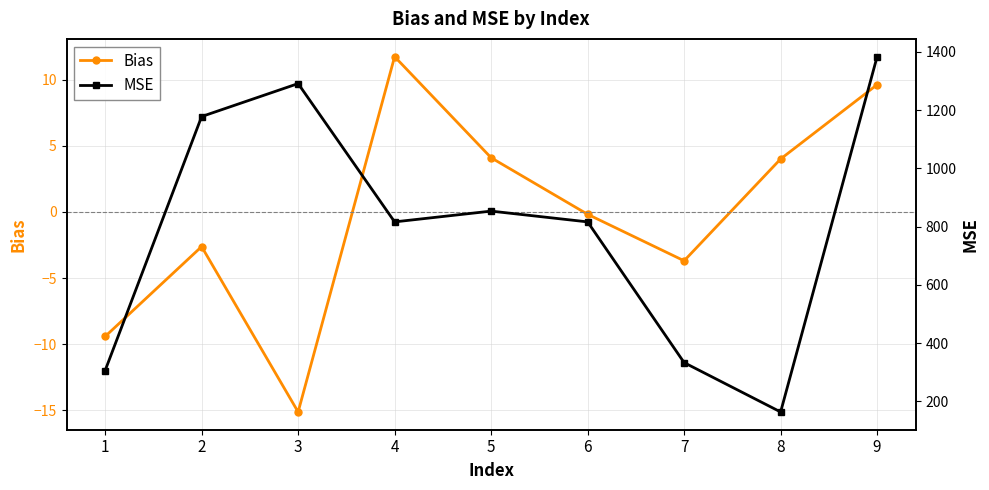

What are all the series names shown in the legend?

Bias, MSE